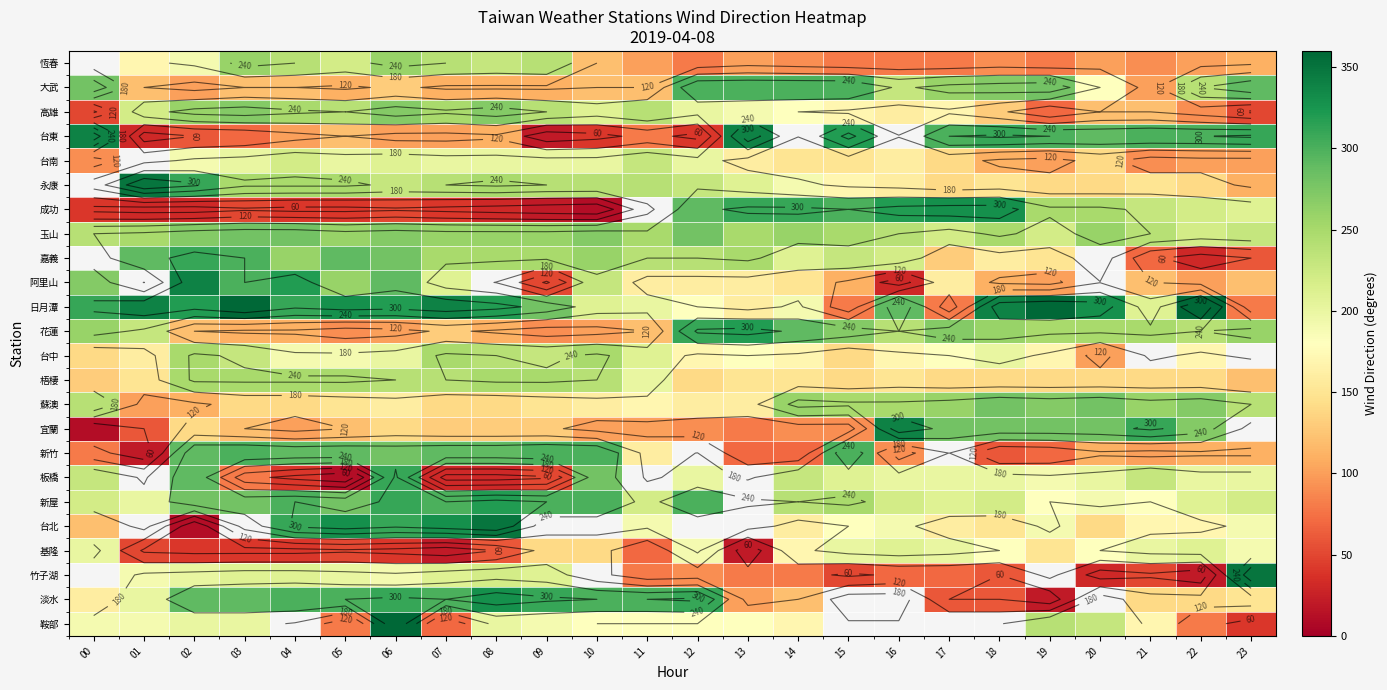

Between 01 and 02, which is larger?

02